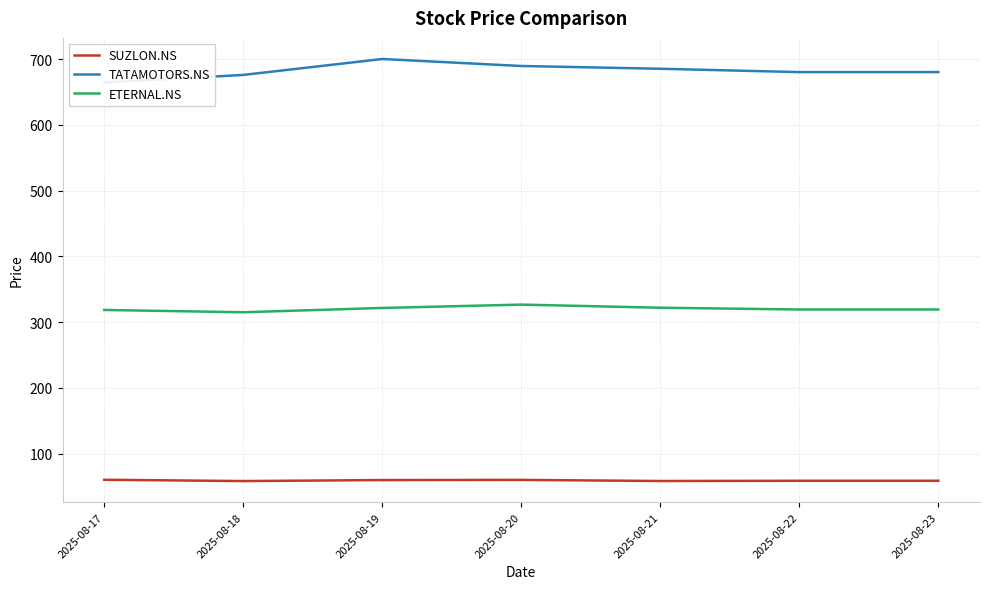

List the series in order of their overall mean, highest first.

TATAMOTORS.NS, ETERNAL.NS, SUZLON.NS